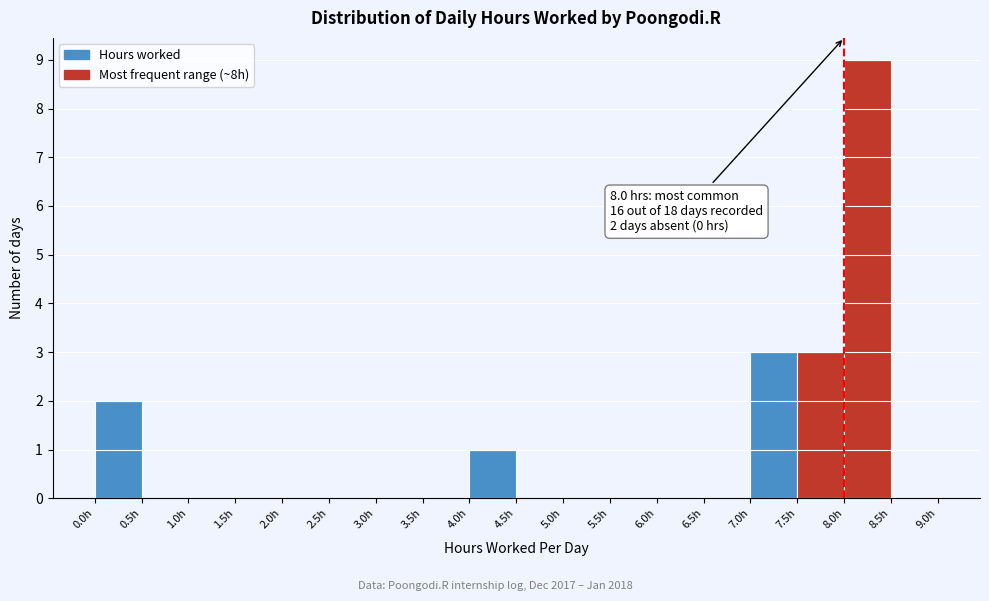

Over which range of the x-axis is the bar tallest?

8.0 to 8.5